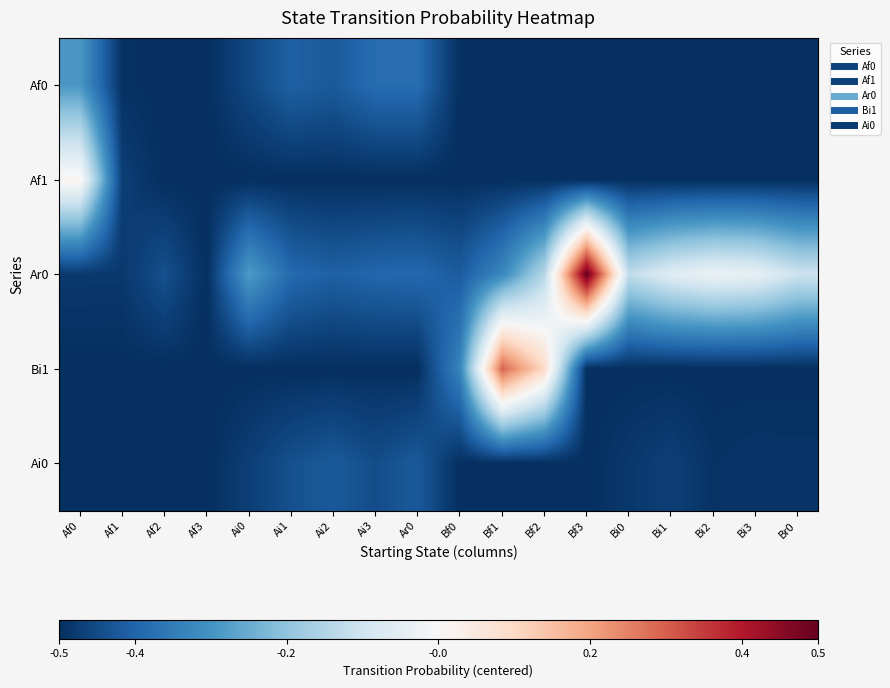

Reading left to right, transcribe all the data shown in this chart.

Af0: Af0=-0.3	Af1=-0.5	Af2=-0.5	Af3=-0.5	Ai0=-0.5	Ai1=-0.4	Ai2=-0.4	Ai3=-0.4	Ar0=-0.4	Bf0=-0.5	Bf1=-0.5	Bf2=-0.5	Bf3=-0.5	Bi0=-0.5	Bi1=-0.5	Bi2=-0.5	Bi3=-0.5	Br0=-0.5
Af1: Af0=0.0	Af1=-0.5	Af2=-0.5	Af3=-0.5	Ai0=-0.5	Ai1=-0.5	Ai2=-0.5	Ai3=-0.5	Ar0=-0.5	Bf0=-0.5	Bf1=-0.5	Bf2=-0.5	Bf3=-0.5	Bi0=-0.5	Bi1=-0.5	Bi2=-0.5	Bi3=-0.5	Br0=-0.5
Ar0: Af0=-0.5	Af1=-0.5	Af2=-0.4	Af3=-0.5	Ai0=-0.3	Ai1=-0.4	Ai2=-0.4	Ai3=-0.4	Ar0=-0.4	Bf0=-0.4	Bf1=-0.3	Bf2=-0.1	Bf3=0.5	Bi0=-0.1	Bi1=-0.1	Bi2=-0.0	Bi3=-0.0	Br0=-0.1
Bi1: Af0=-0.5	Af1=-0.5	Af2=-0.5	Af3=-0.5	Ai0=-0.5	Ai1=-0.5	Ai2=-0.5	Ai3=-0.5	Ar0=-0.5	Bf0=-0.3	Bf1=0.3	Bf2=0.1	Bf3=-0.5	Bi0=-0.5	Bi1=-0.5	Bi2=-0.5	Bi3=-0.5	Br0=-0.5
Ai0: Af0=-0.5	Af1=-0.5	Af2=-0.5	Af3=-0.5	Ai0=-0.5	Ai1=-0.4	Ai2=-0.4	Ai3=-0.4	Ar0=-0.4	Bf0=-0.5	Bf1=-0.5	Bf2=-0.5	Bf3=-0.5	Bi0=-0.5	Bi1=-0.5	Bi2=-0.5	Bi3=-0.5	Br0=-0.5